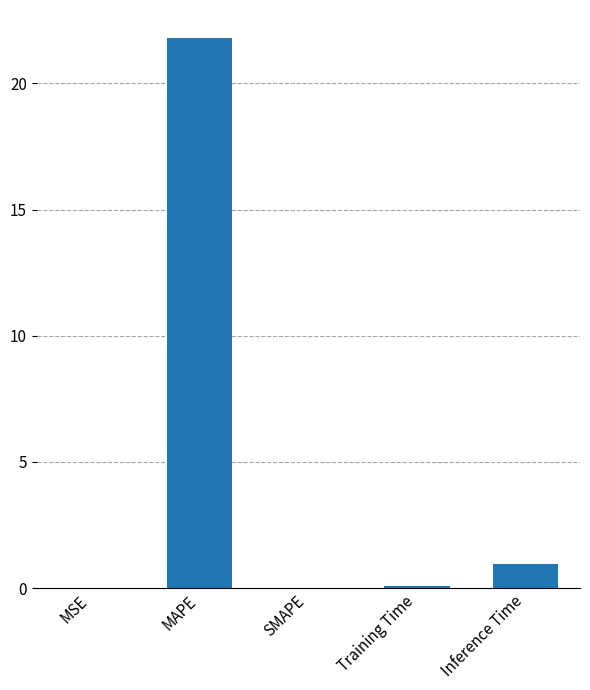

Which has a higher value, Inference Time or MSE?

Inference Time